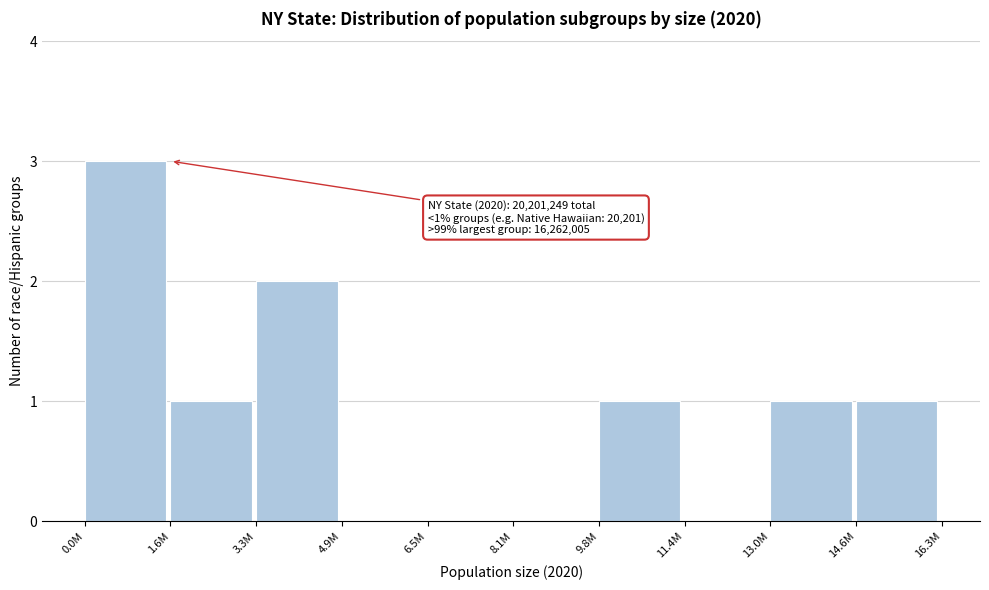

Reading left to right, extract all data points from this chart.

0.0M=3	1.6M=1	3.3M=2	4.9M=0	6.5M=0	8.1M=0	9.8M=1	11.4M=0	13.0M=1	14.6M=1